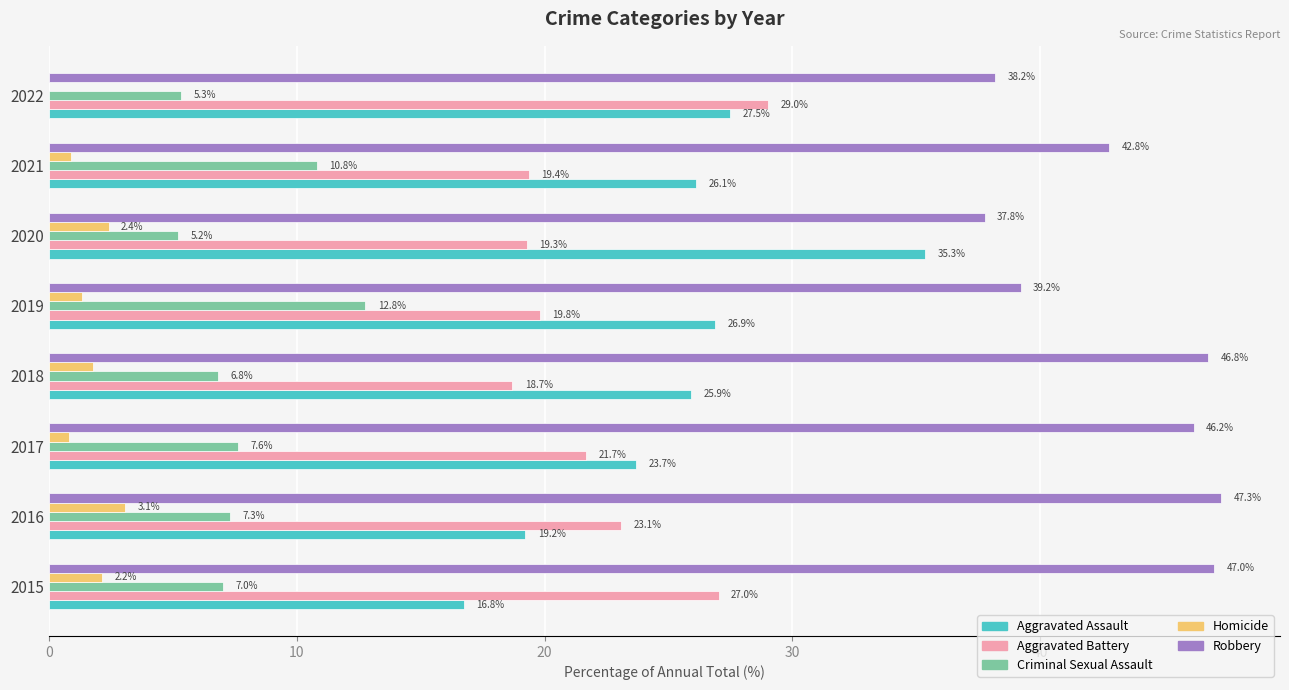

What value does the Criminal Sexual Assault series have at 2020?

5.2